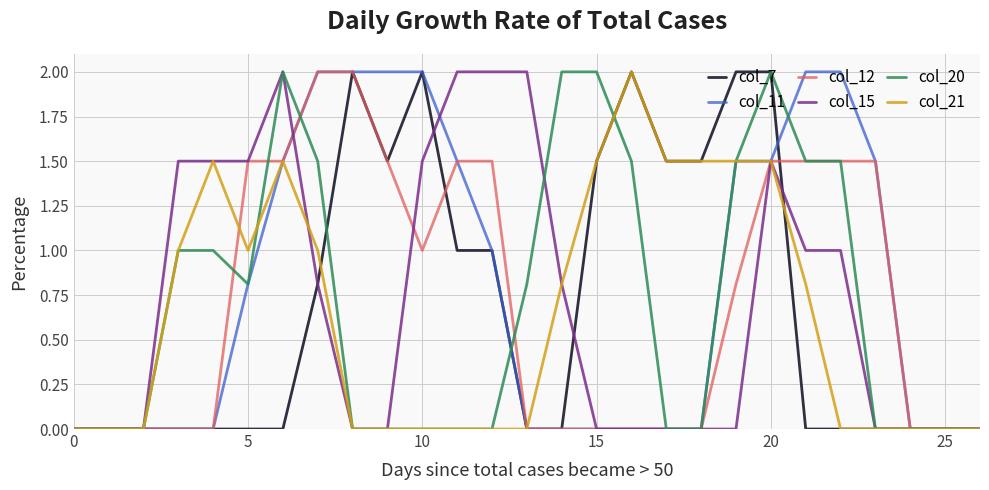

What is the maximum value for col_15?

2.0